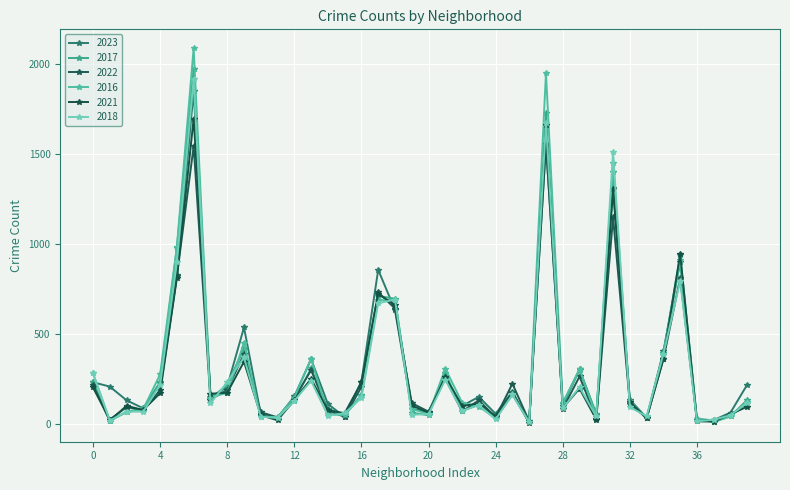

What is the sum of all 2016 values?

13179